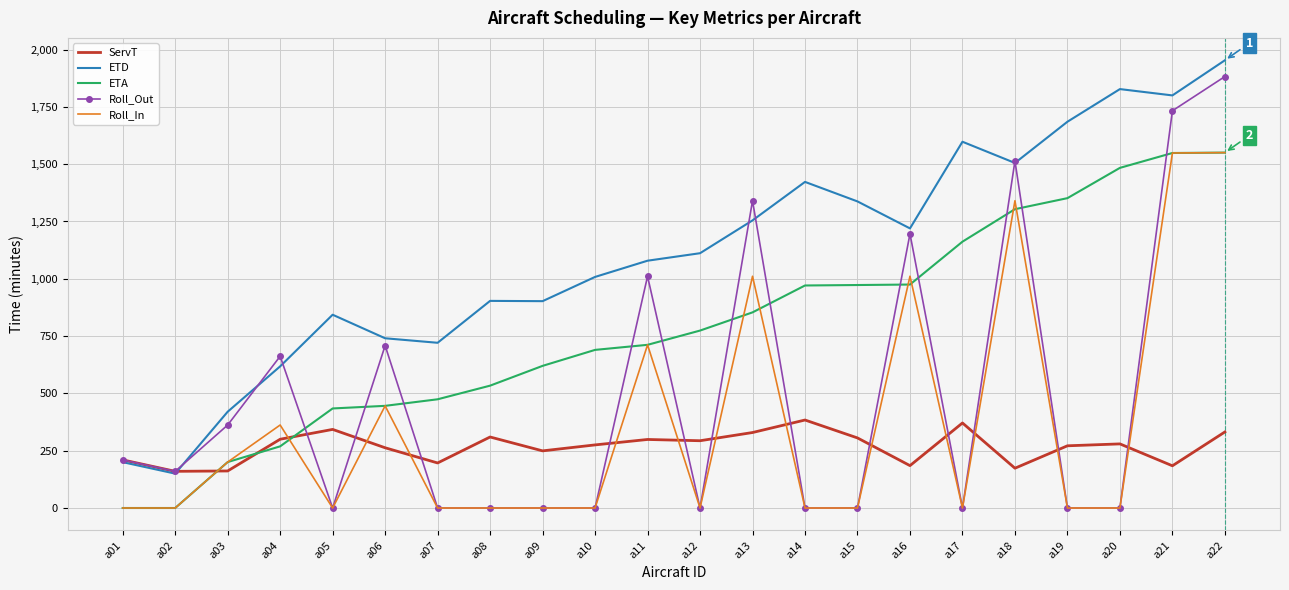

Which category has the highest value across all series?

a22